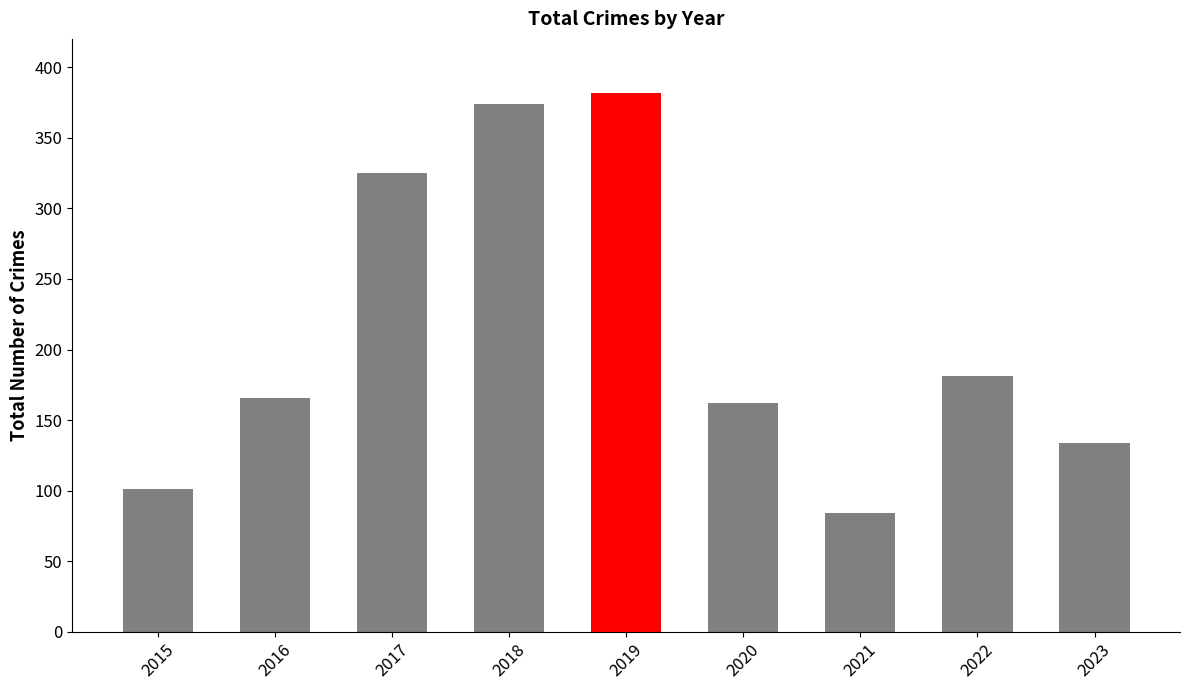

What is the value of the 6th bar from the left?

162